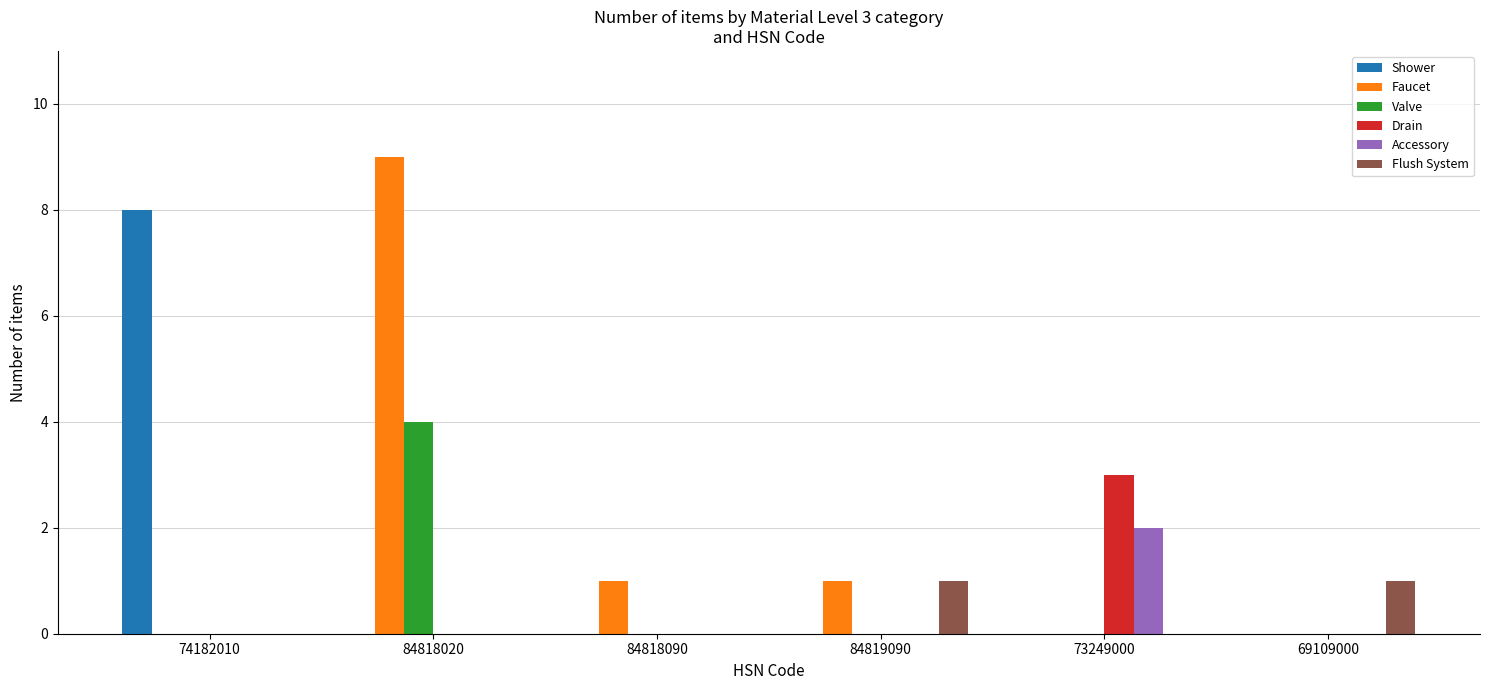

Which series changed the most between 73249000 and 69109000?

Drain